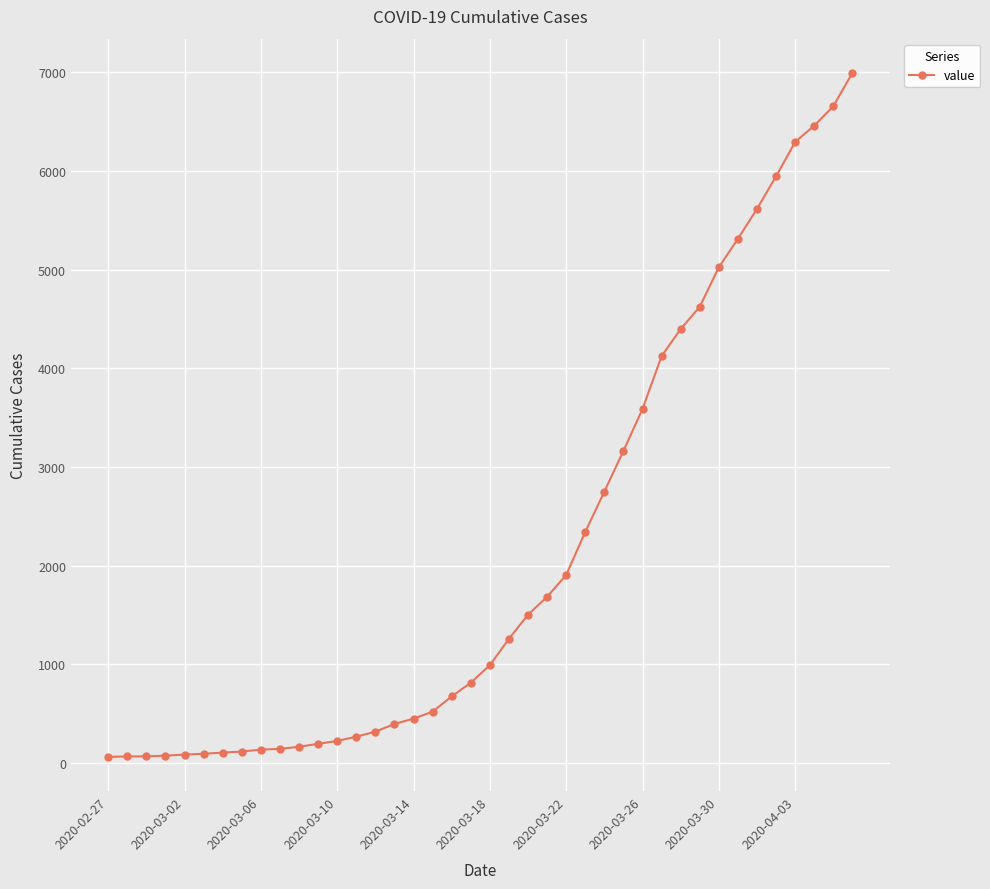

What is the sum of all values?

85643